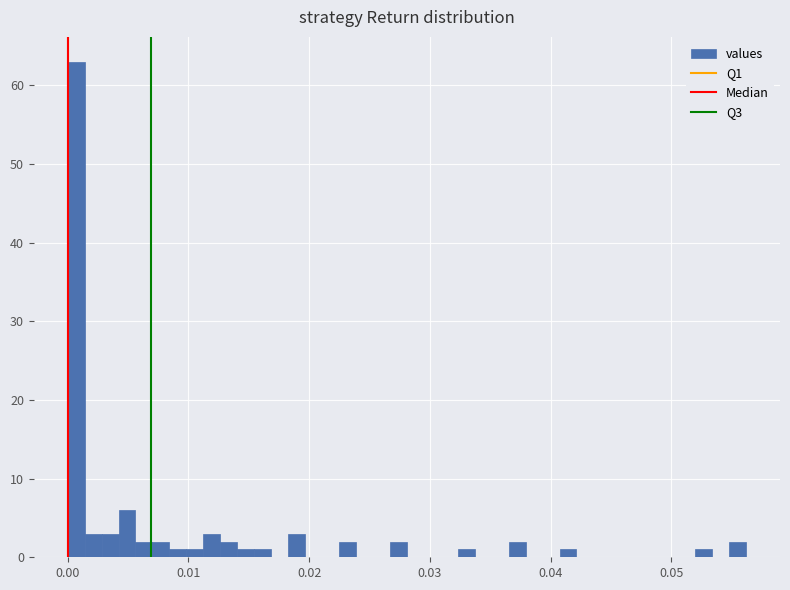

Read against the x-axis, roughly where is the centre of the tallest bar?

0.001